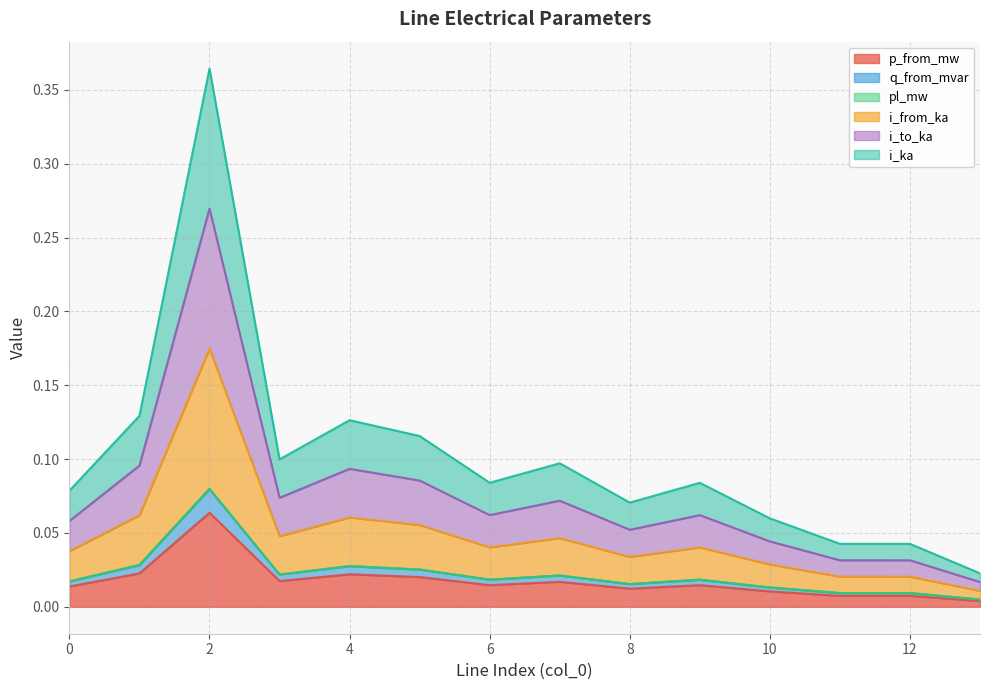

True or false: q_from_mvar and i_from_ka cross at least once.

False